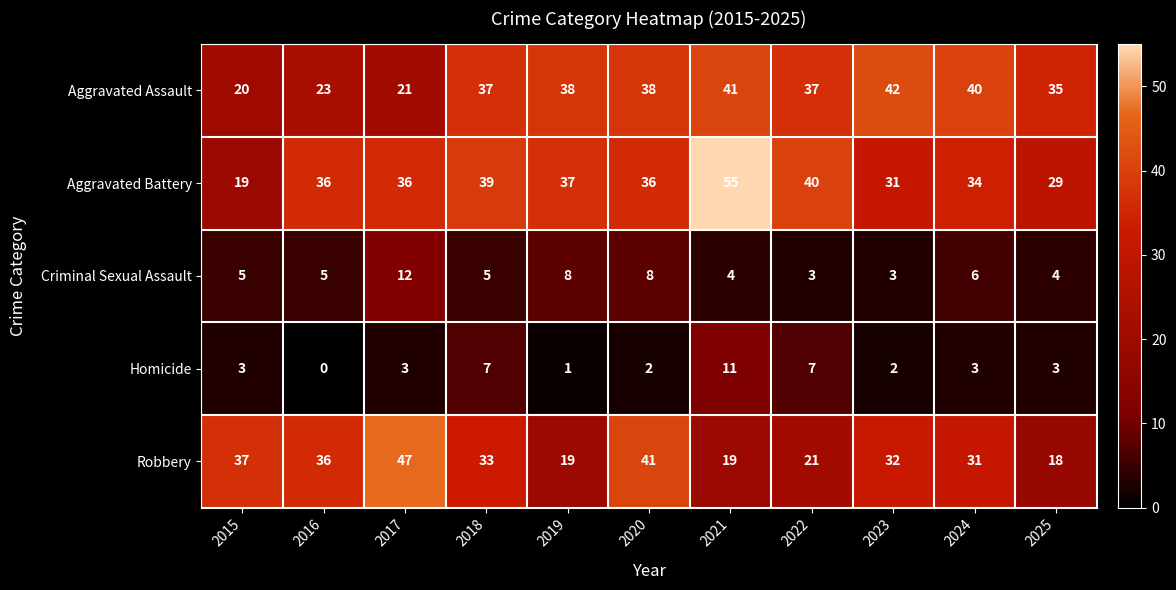

Which label corresponds to the largest value in the chart?

2021